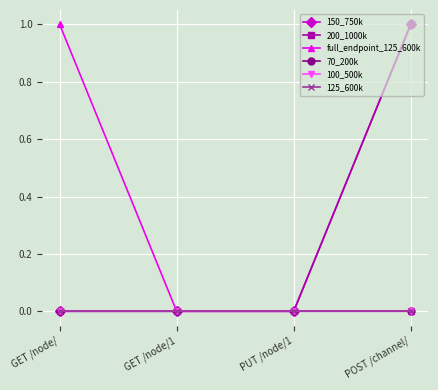

Is this an area chart (filled region under the line)?

No